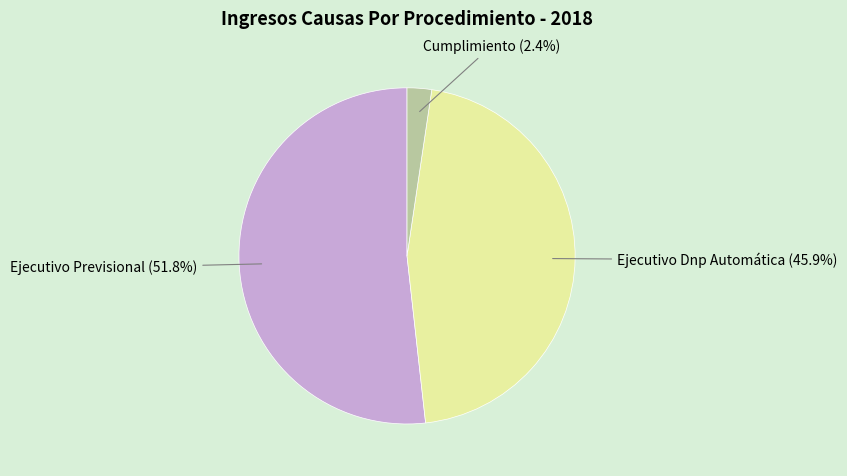

Between Ejecutivo Previsional and Ejecutivo Dnp Automática, which is larger?

Ejecutivo Previsional